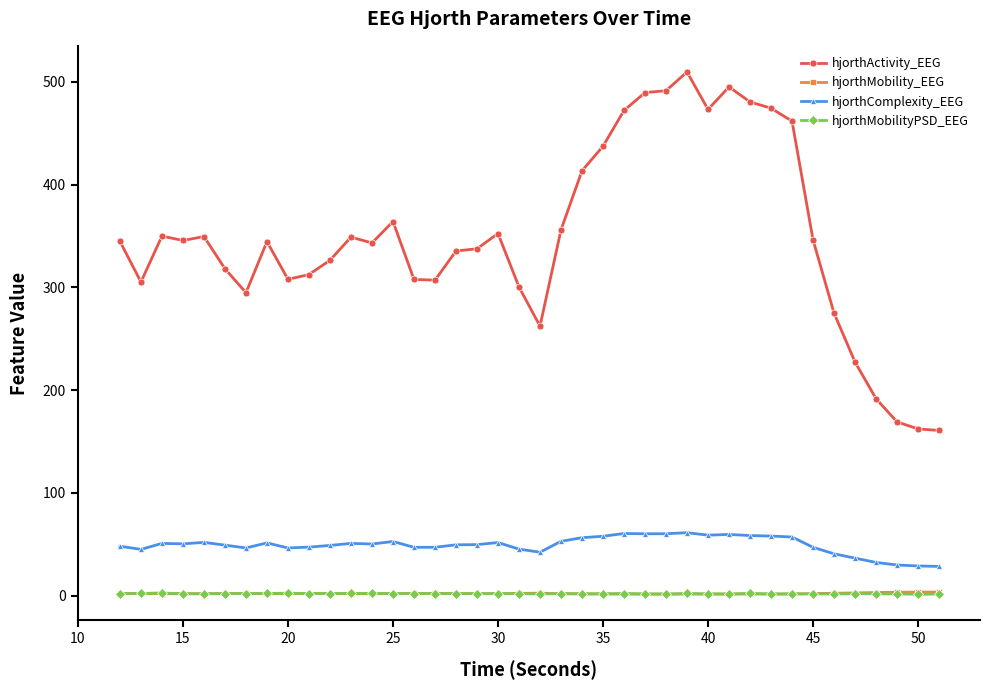

Which series has the widest spread of values?

hjorthActivity_EEG